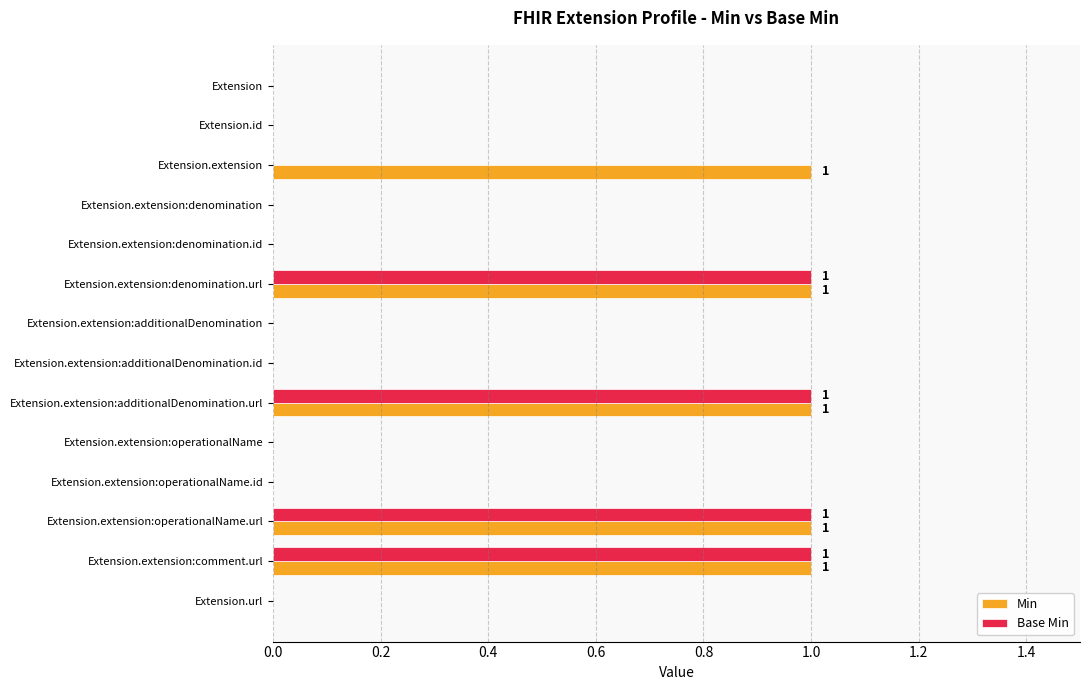

What is the sum of all Base Min values?

4